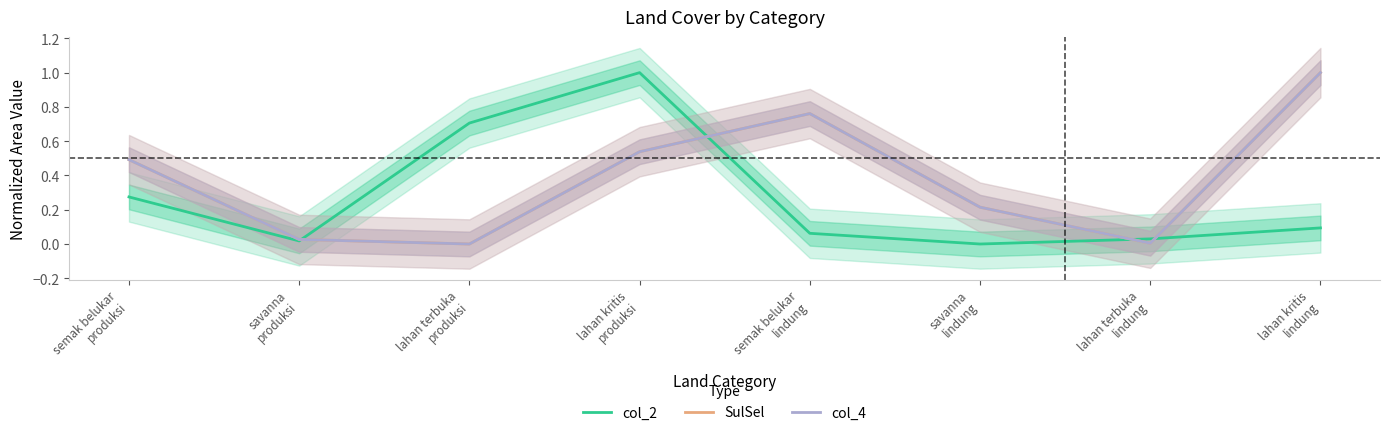

The value of col_4 at semak belukar
produksi is 0.5. True or false?

True